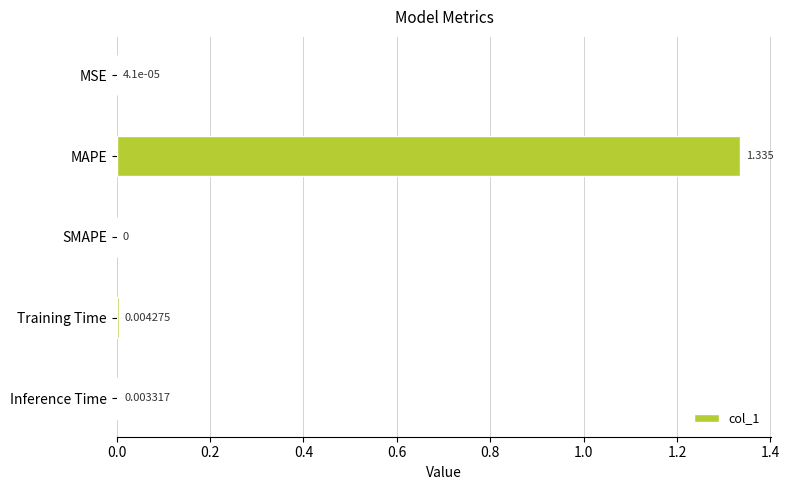

Are the bars horizontal?

Yes